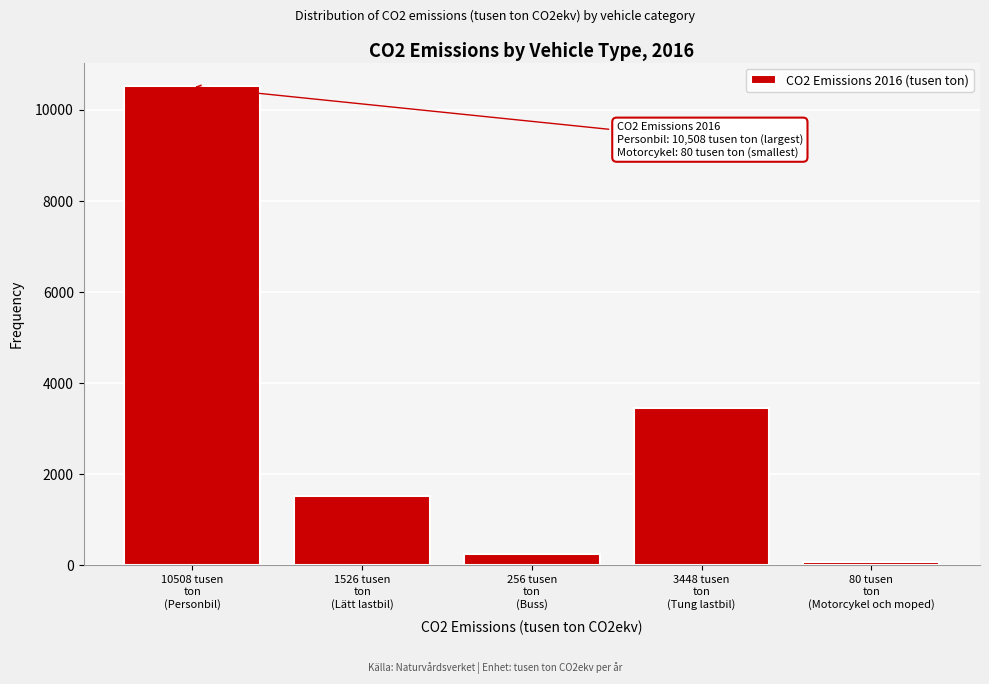

Reading left to right, list all the values displayed in this chart.

10508	1526	256	3448	80